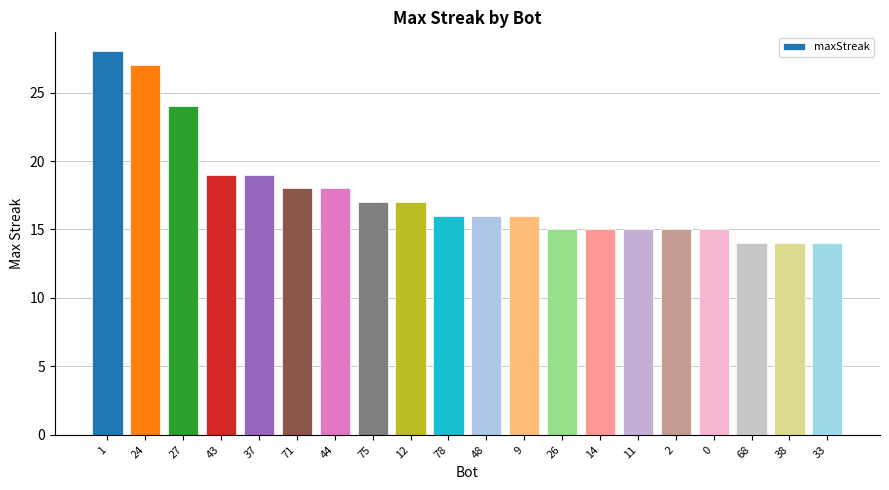

Does the chart contain any negative values?

No